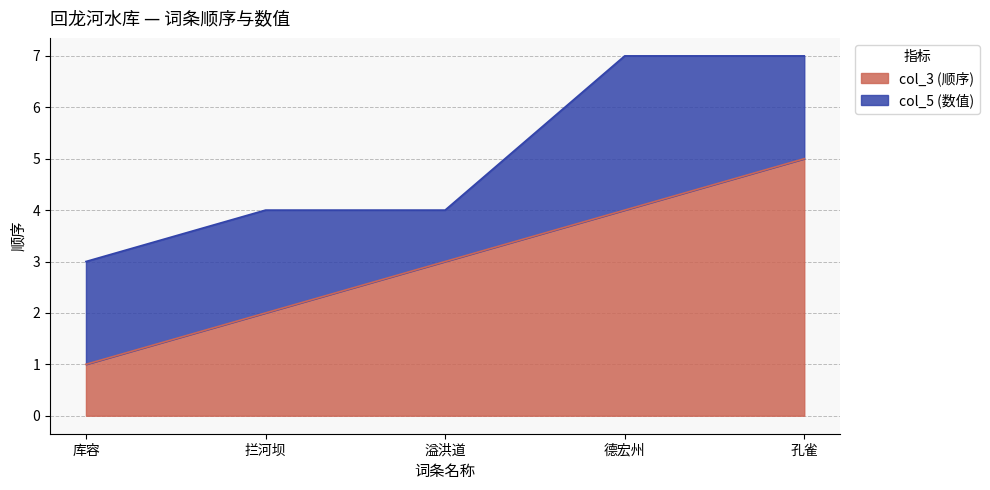

True or false: col_3 (顺序) has a value of 3 at 溢洪道.

True